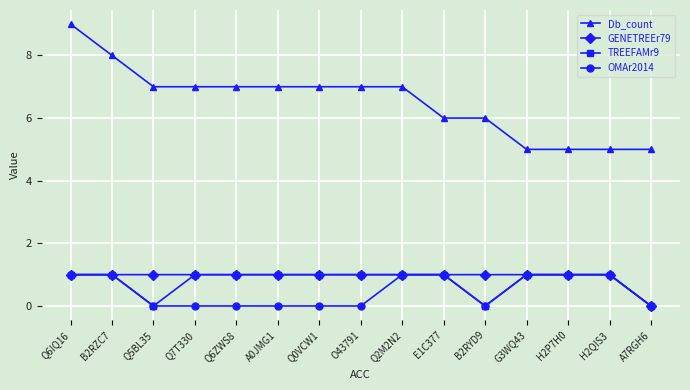

Which series has the largest total across all categories?

Db_count